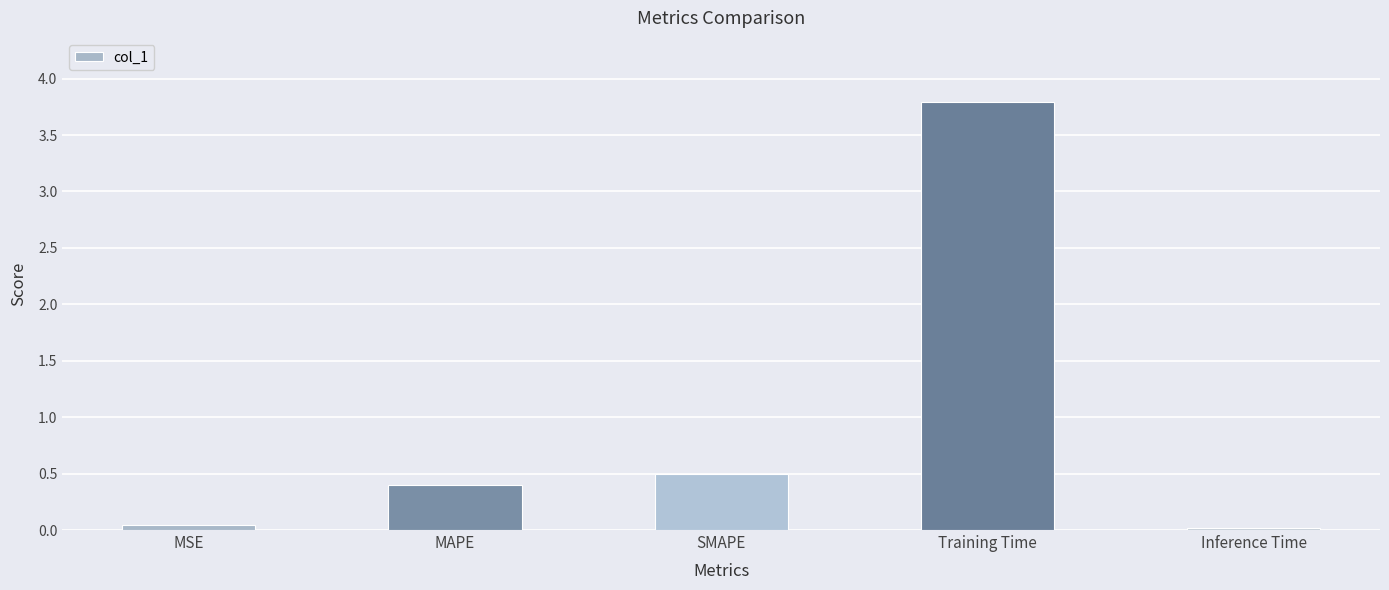

Which has a higher value, Inference Time or SMAPE?

SMAPE